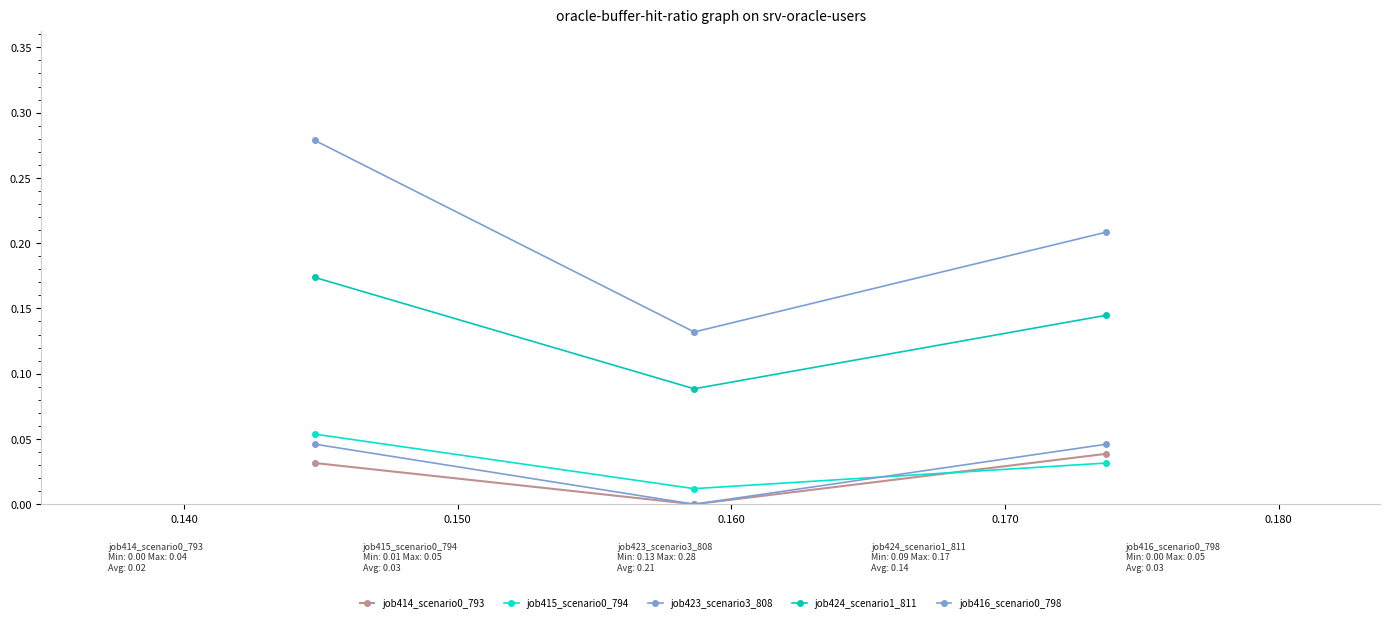

How many lines are shown in the chart?

5